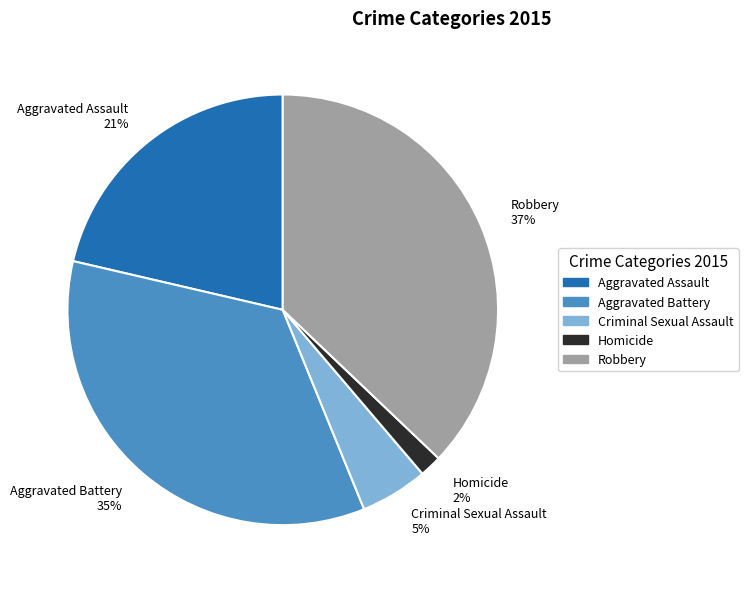

What is the smallest slice in the pie chart?

Homicide